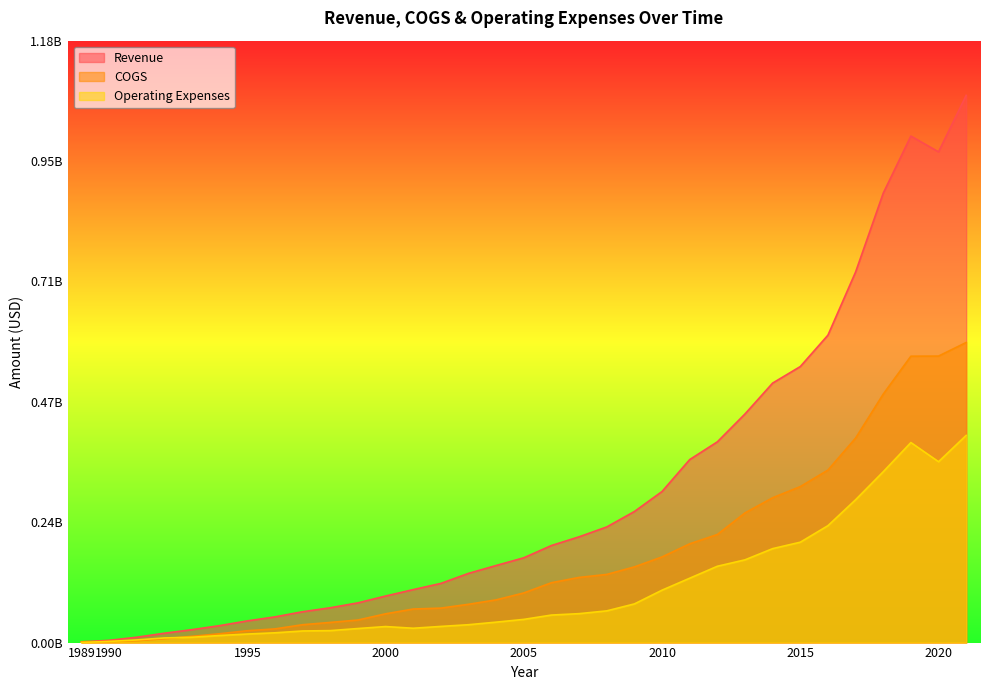

What is the sum of the Operating Expenses values at 2014 and 1995?

201326000